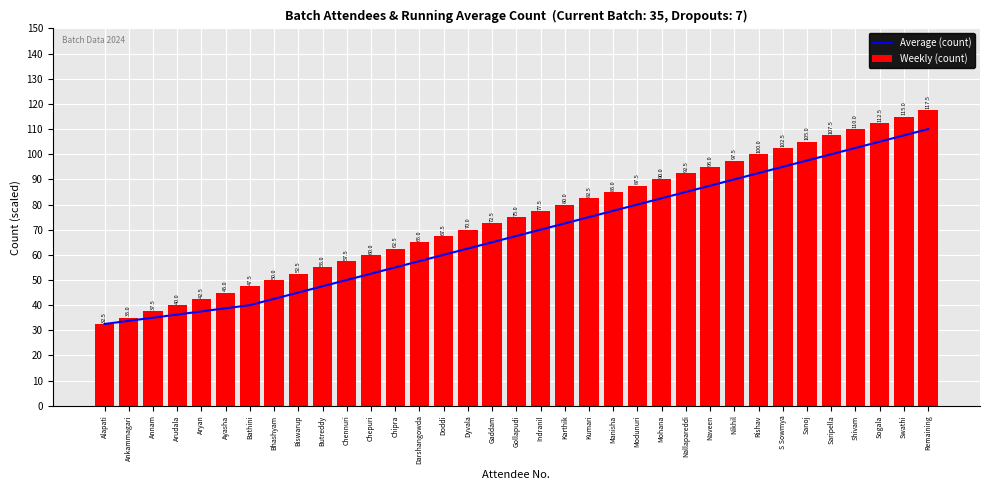

Which series changed the most between Annam and Ayasha?

Weekly (count)